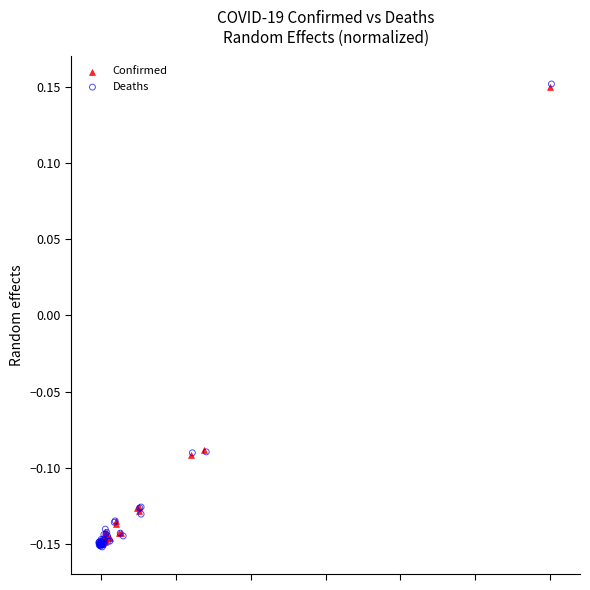

What are all the series names shown in the legend?

Confirmed, Deaths